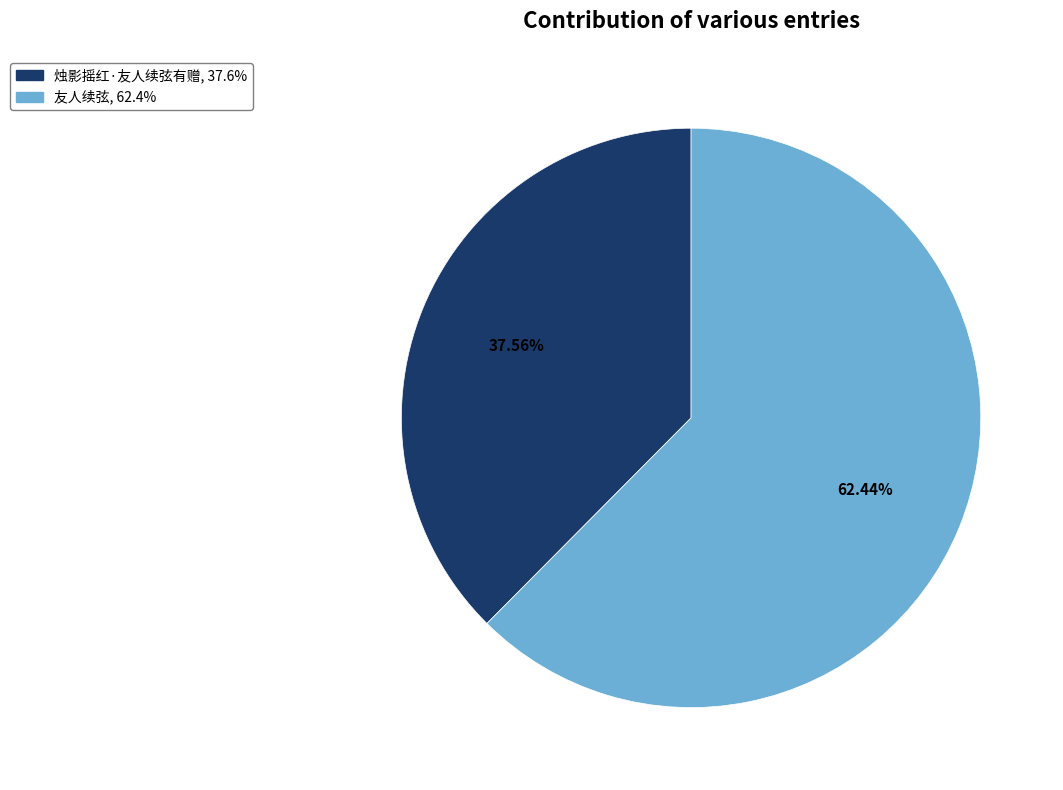

What is the smallest slice in the pie chart?

烛影摇红·友人续弦有赠